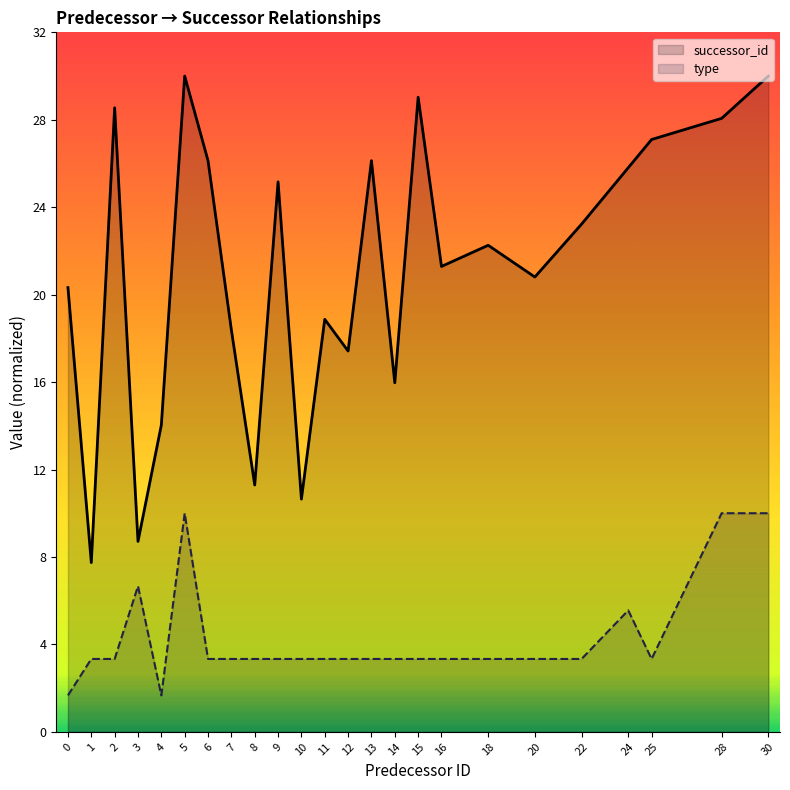

True or false: type has a value of 10.0 at 5.

True